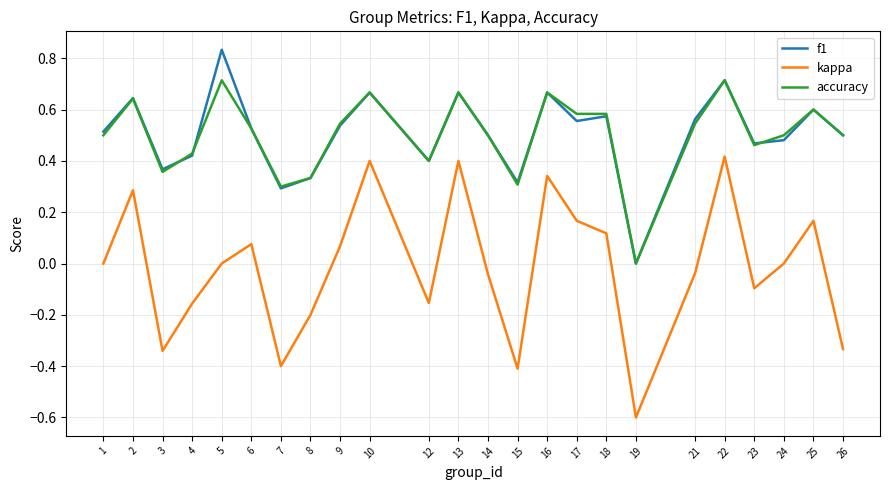

True or false: kappa and accuracy cross at least once.

False